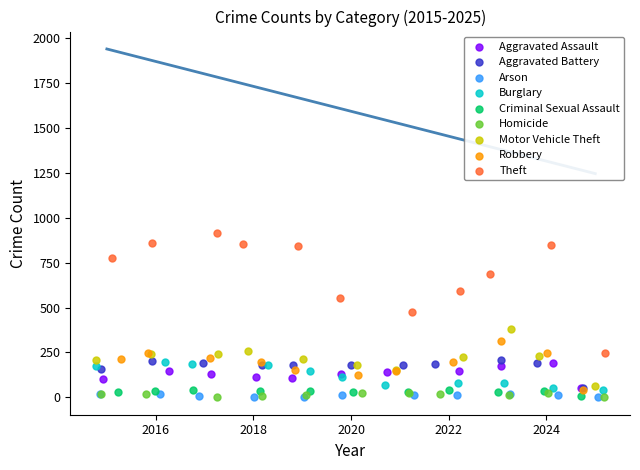

Which series contains the highest Y value?

Theft